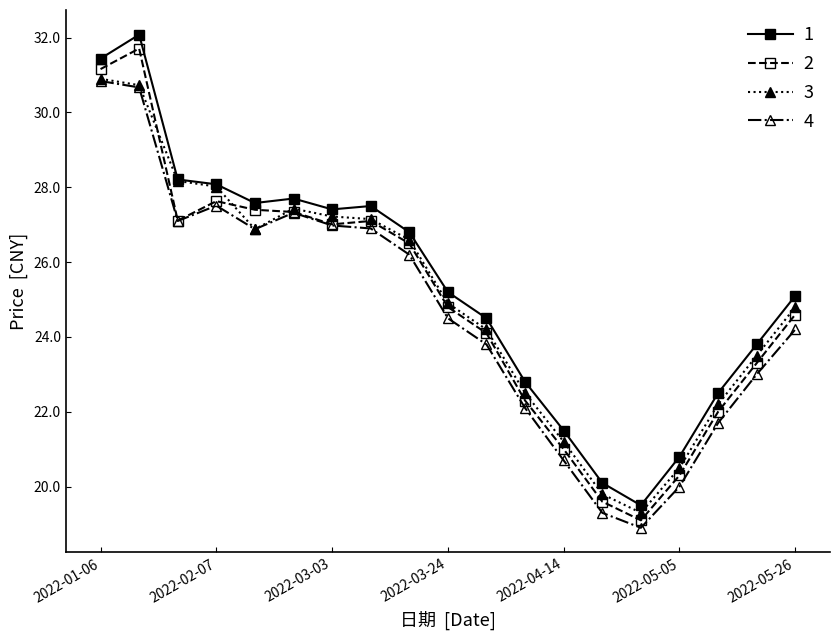

What is the value of the 2 point at the 11th from the left?

24.1